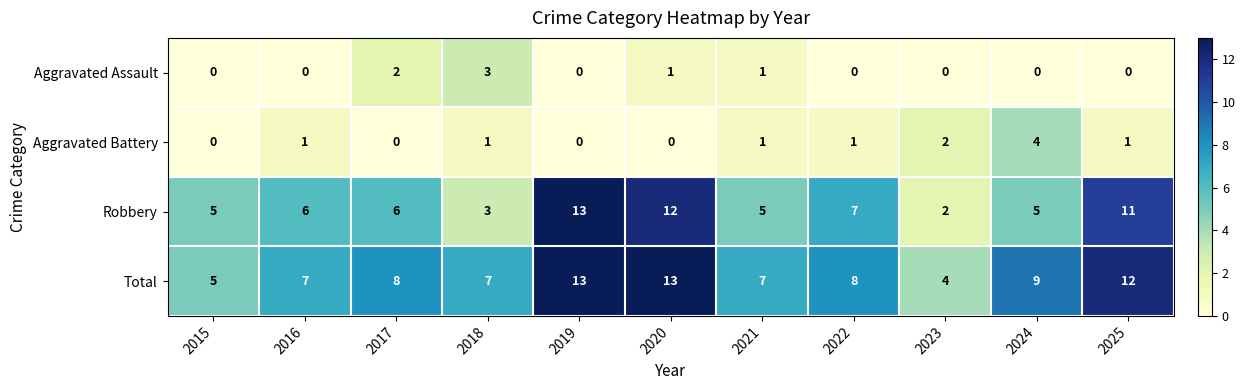

Rank the series at 2024 from lowest to highest value.

Aggravated Assault, Aggravated Battery, Robbery, Total